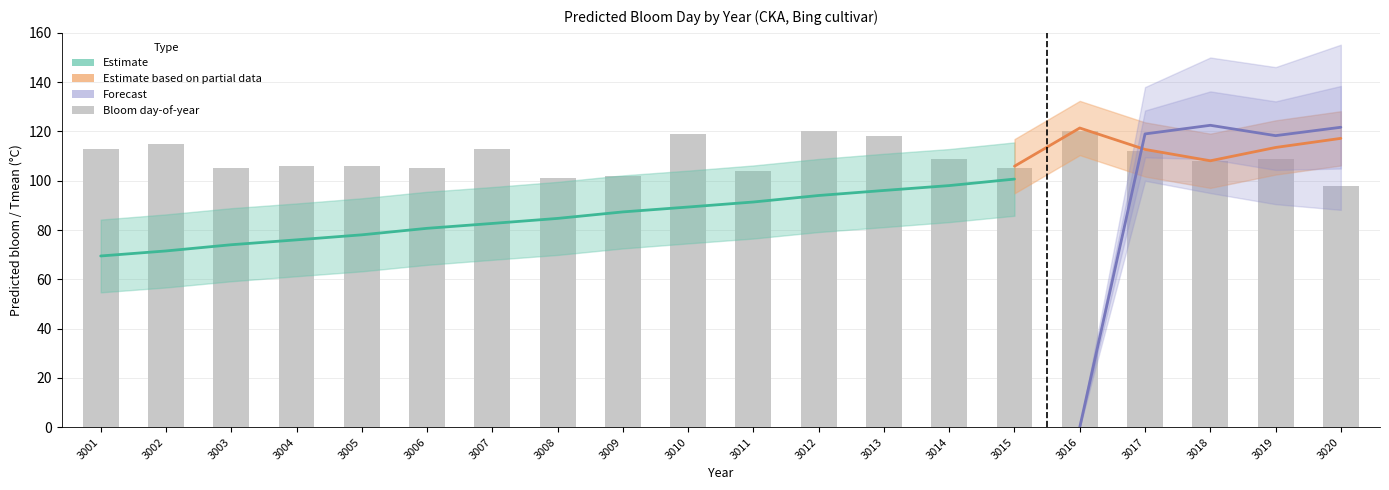

Reading right to left, extract all data points from this chart.

98	109	108	112	120	105	109	118	120	104	119	102	101	113	105	106	106	105	115	113